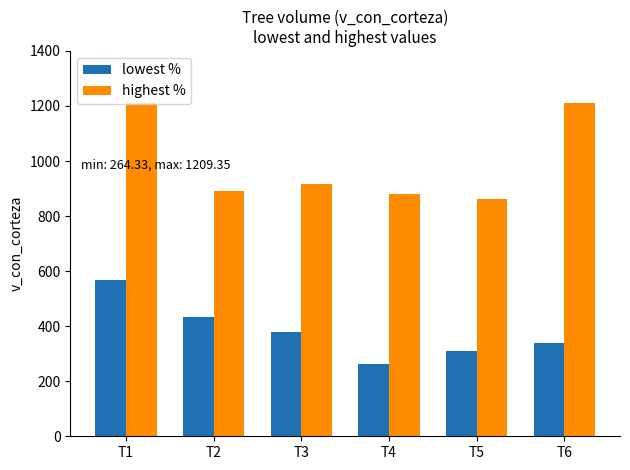

What is the sum of the lowest % values at T4 and T5?

573.8